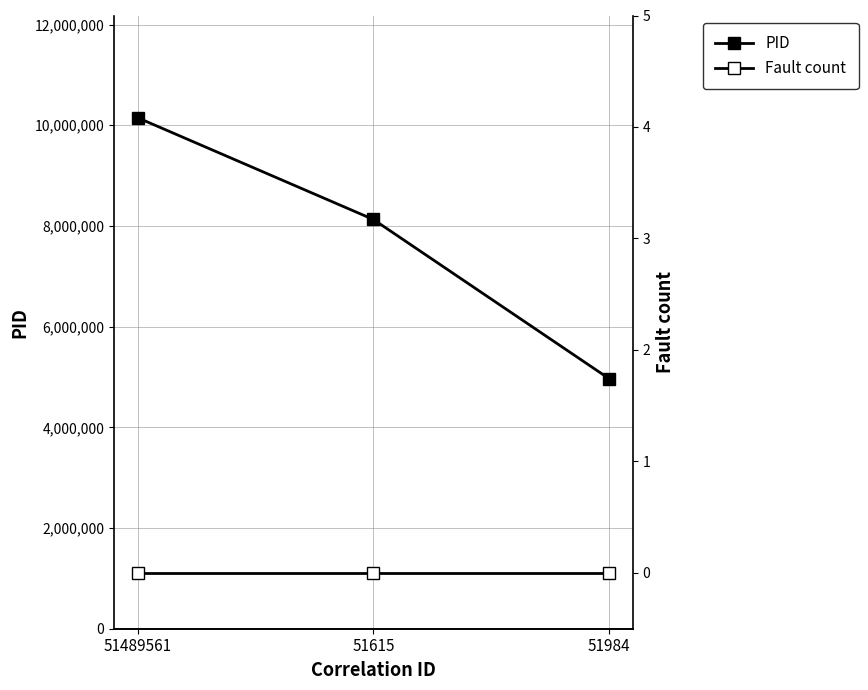

The value of PID at 51984 is 8293194. True or false?

False